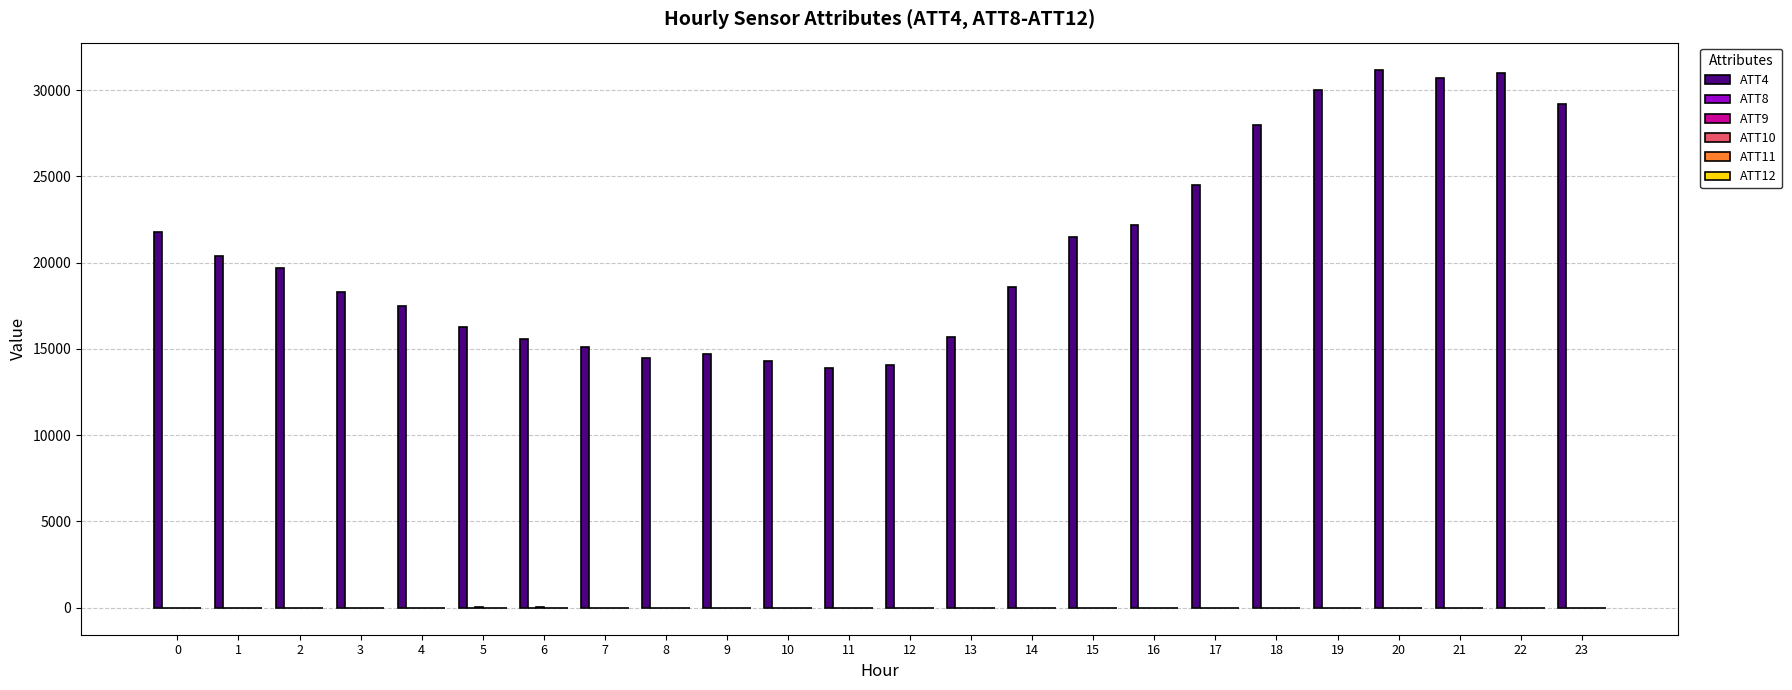

Which series has the largest total across all categories?

ATT4